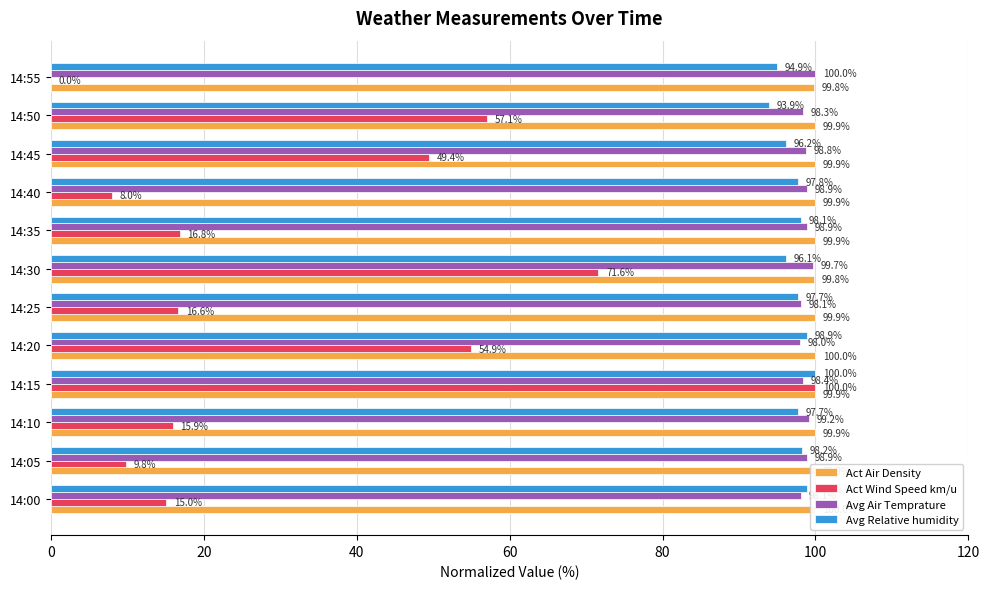

What value does the Act Air Density series have at 14:05?

99.9